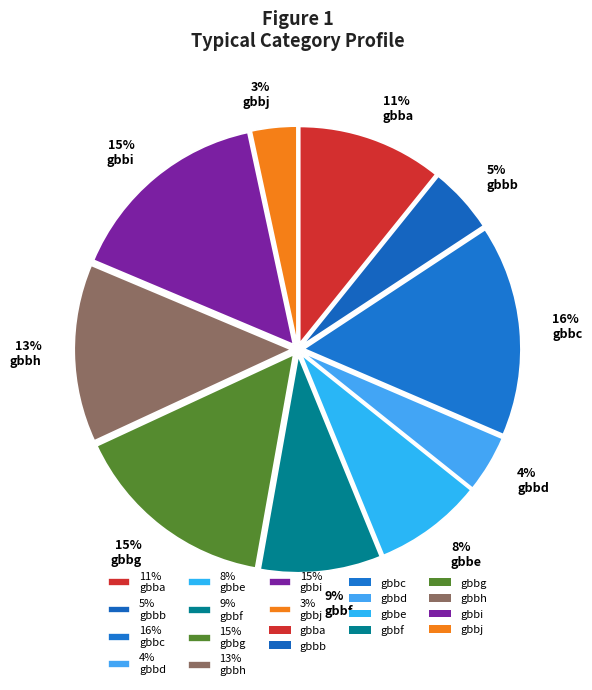

Is there a majority slice in this chart?

No